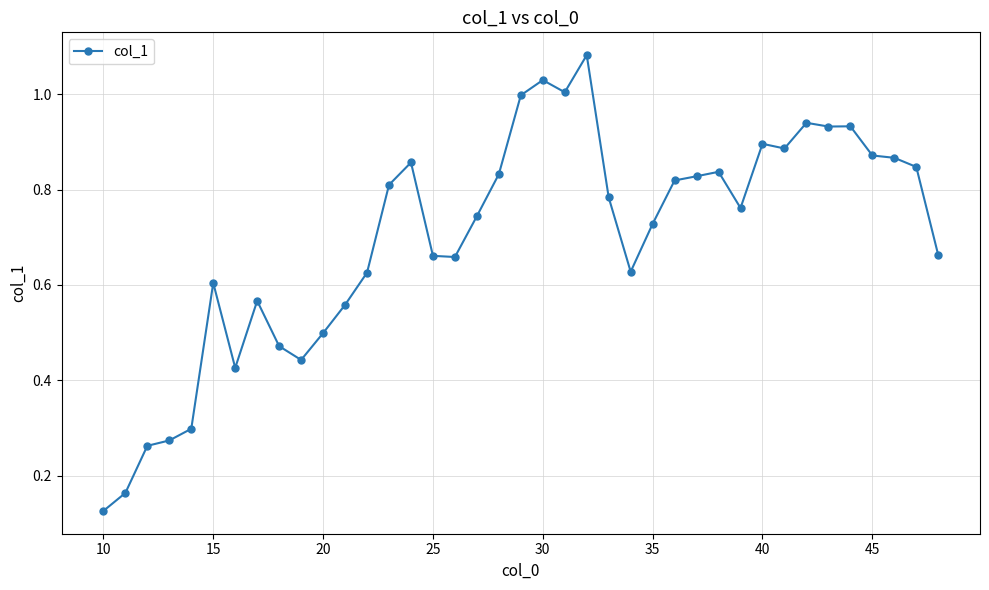

How many lines are shown in the chart?

1